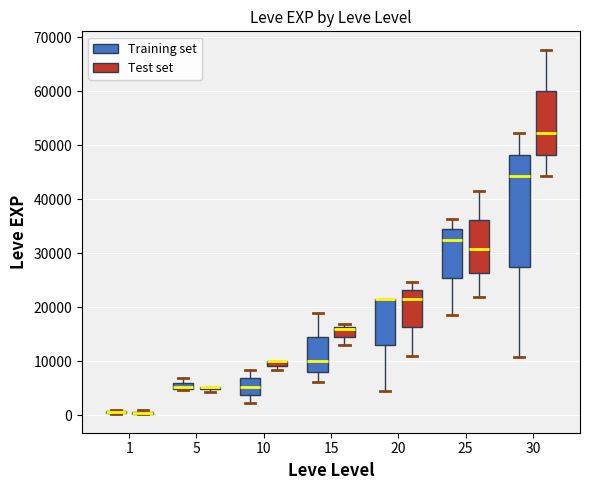

Where does the median line of the box for 25 (Test set) sit on the y-axis? The values are not printed on the chart, so give them approximately, as read against the axis.

31000